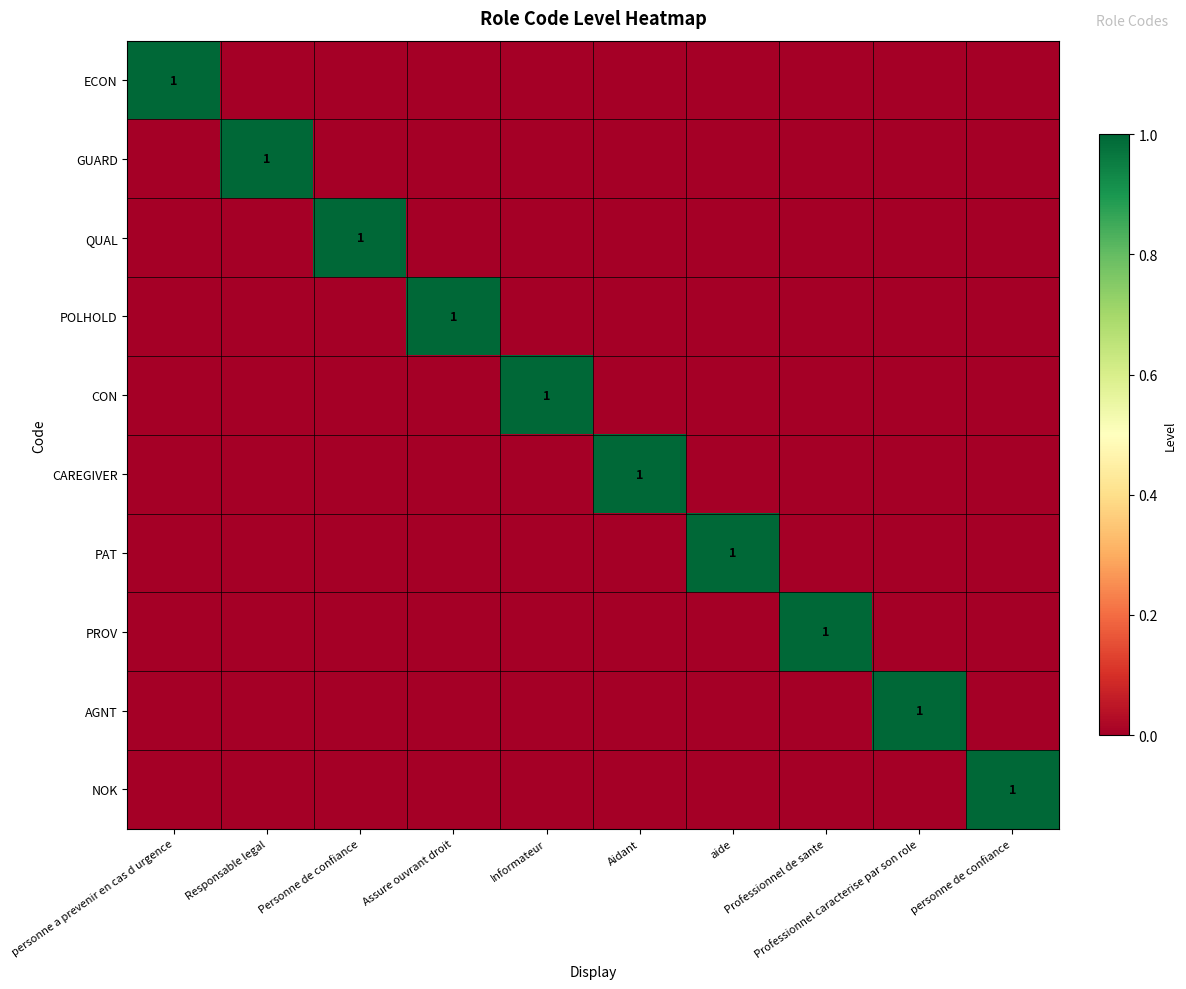

Between Informateur and aide, which is larger?

Informateur